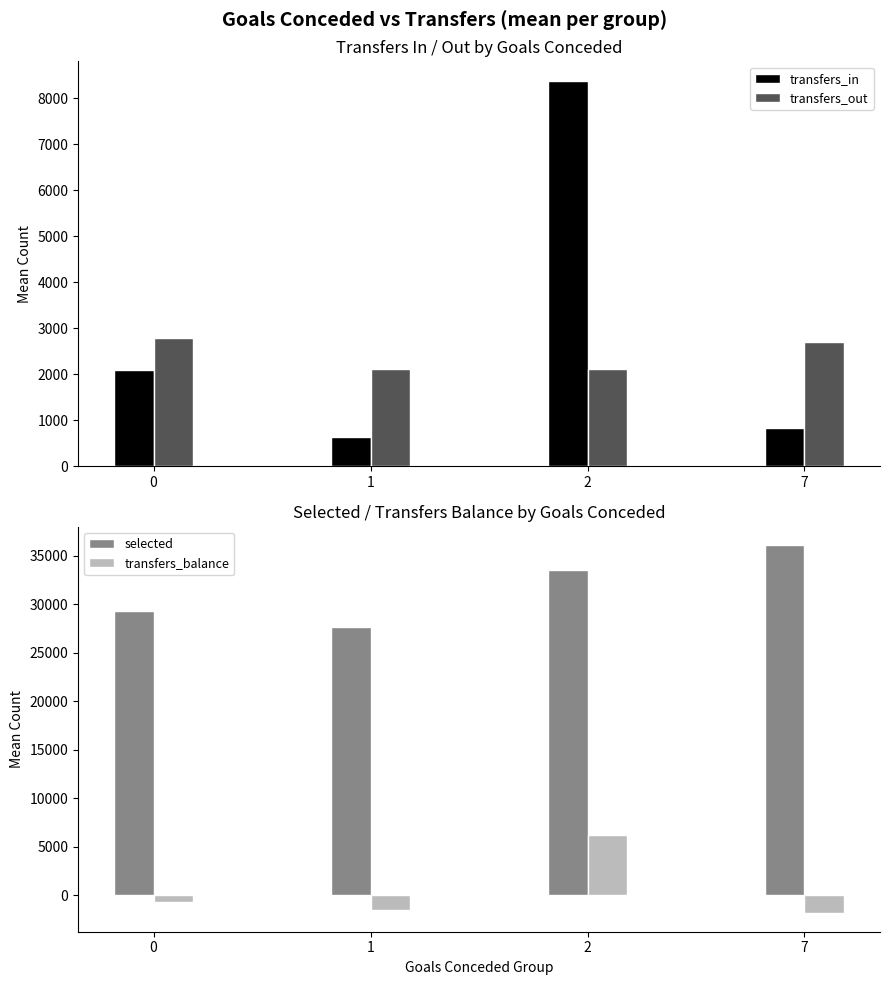

At which label is transfers_out closest to 2453?

7